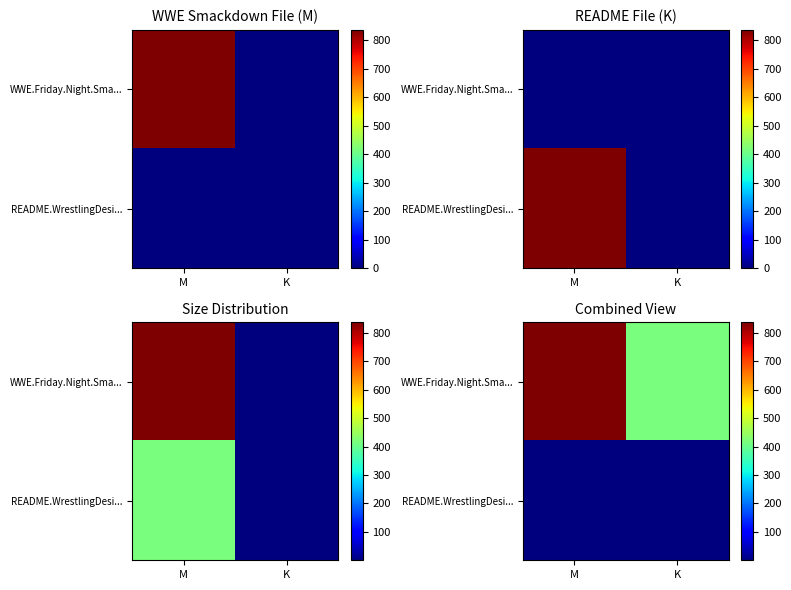

At how many categories does at least one series exceed 659?

1